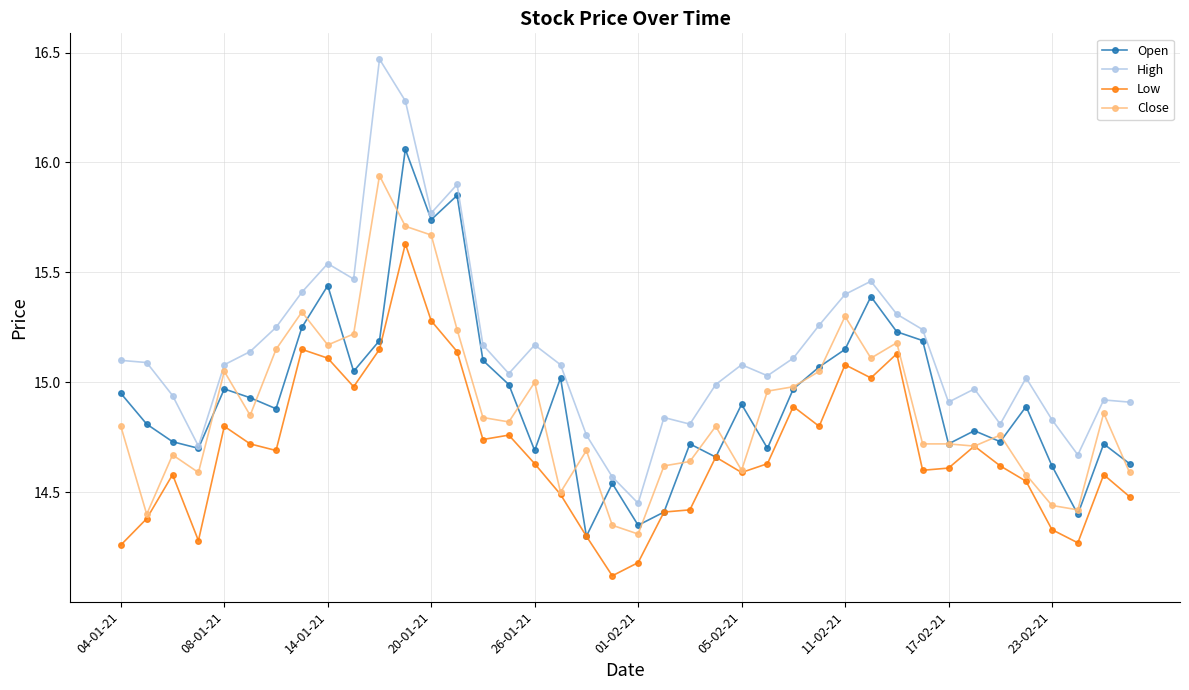

True or false: High has more than 2 interior local peaks.

True